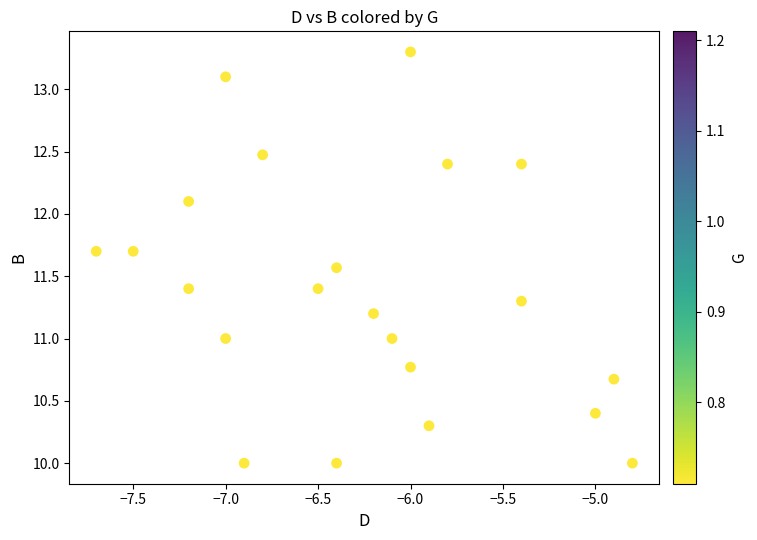

What is the range of Y values (max minus min)?

3.3